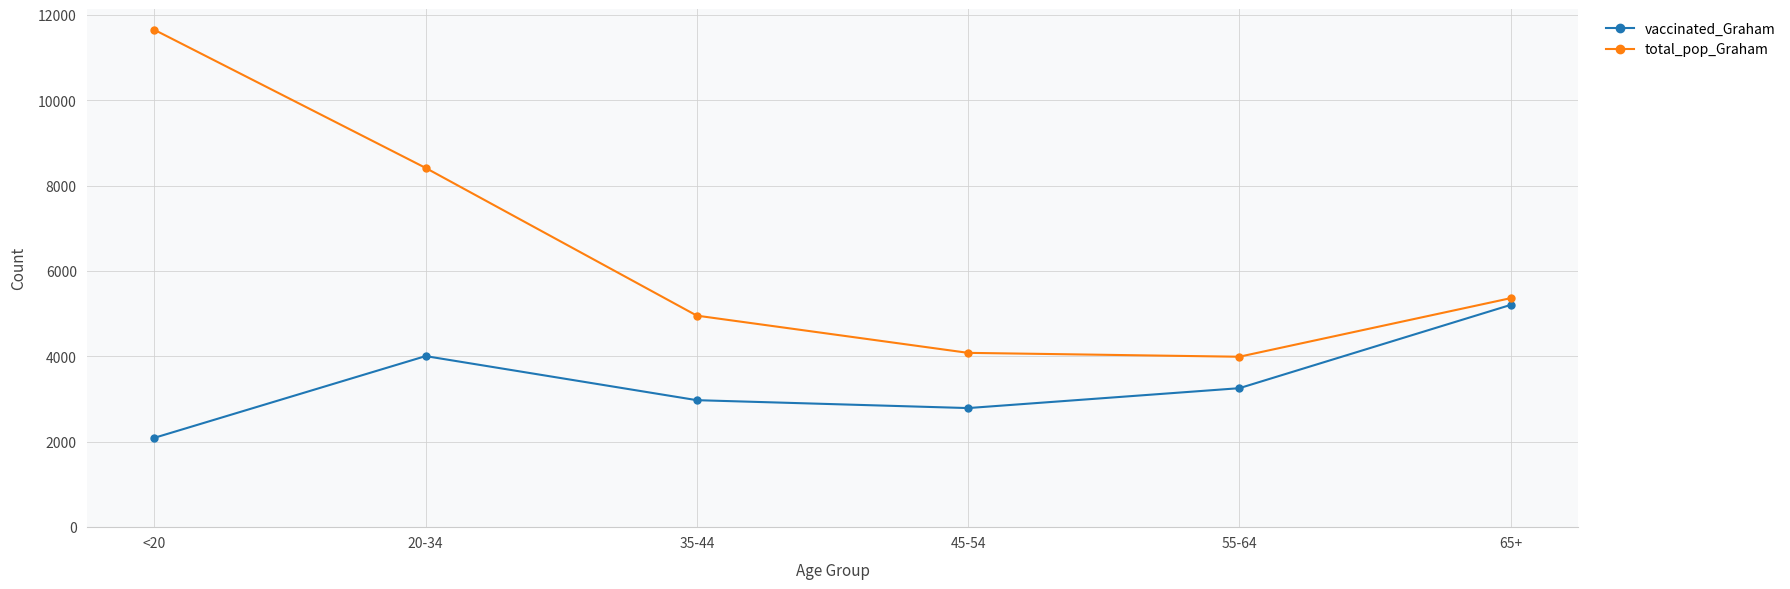

What is the difference between the second highest and second lowest values in the vaccinated_Graham series?

1218